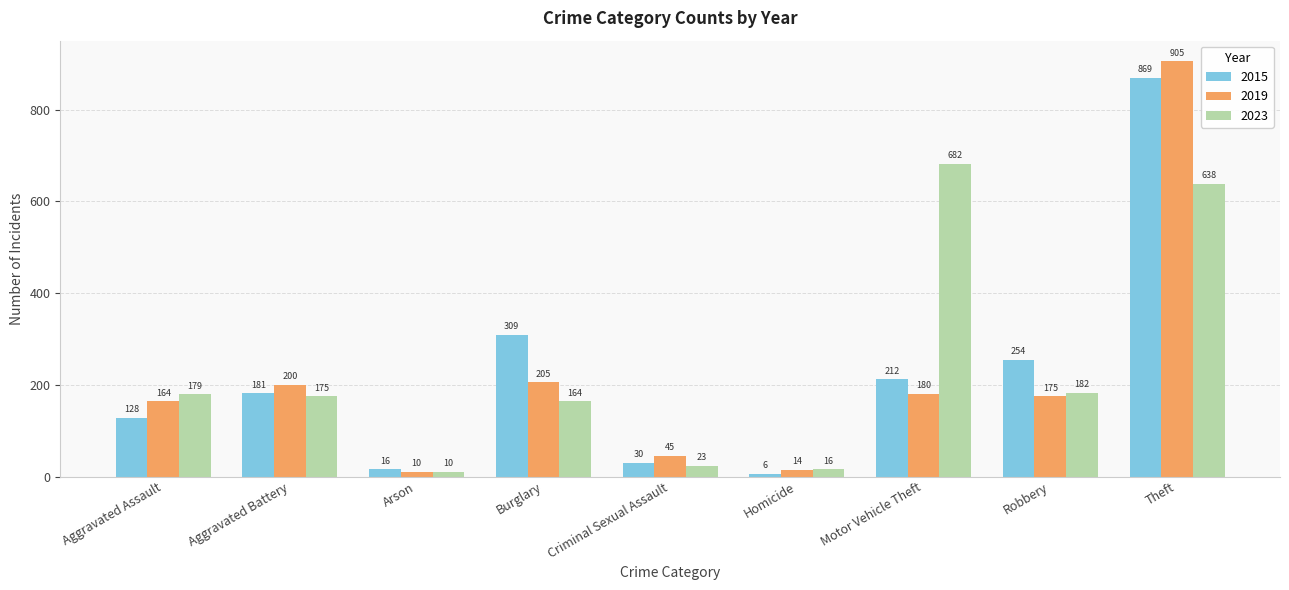

The value of 2015 at Burglary is 408. True or false?

False